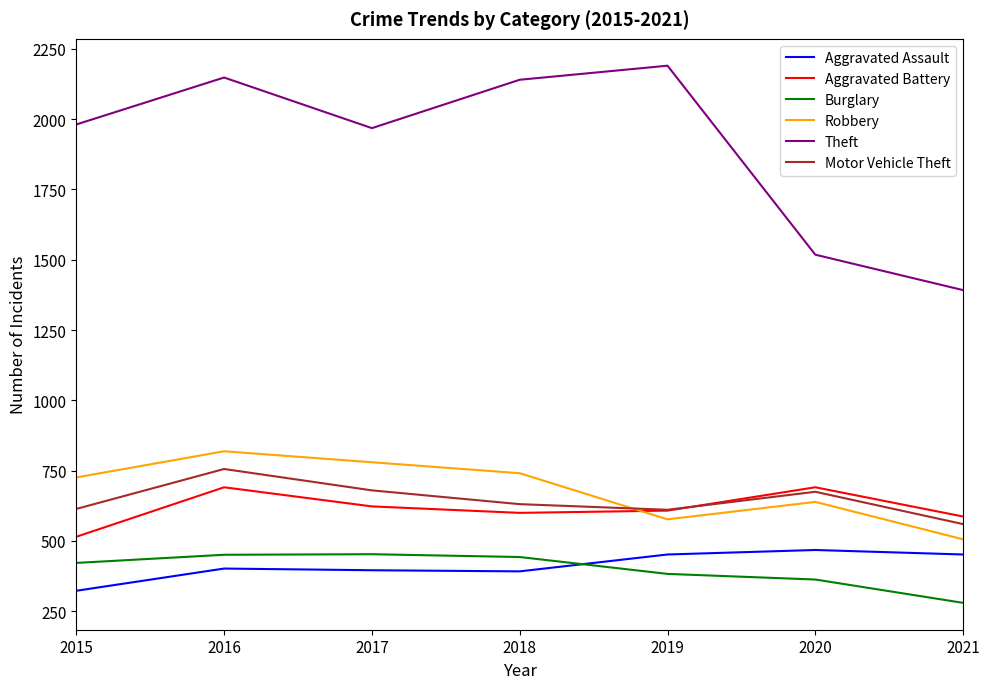

Is the value of Robbery at 2018 greater than the value of Burglary at 2019?

Yes